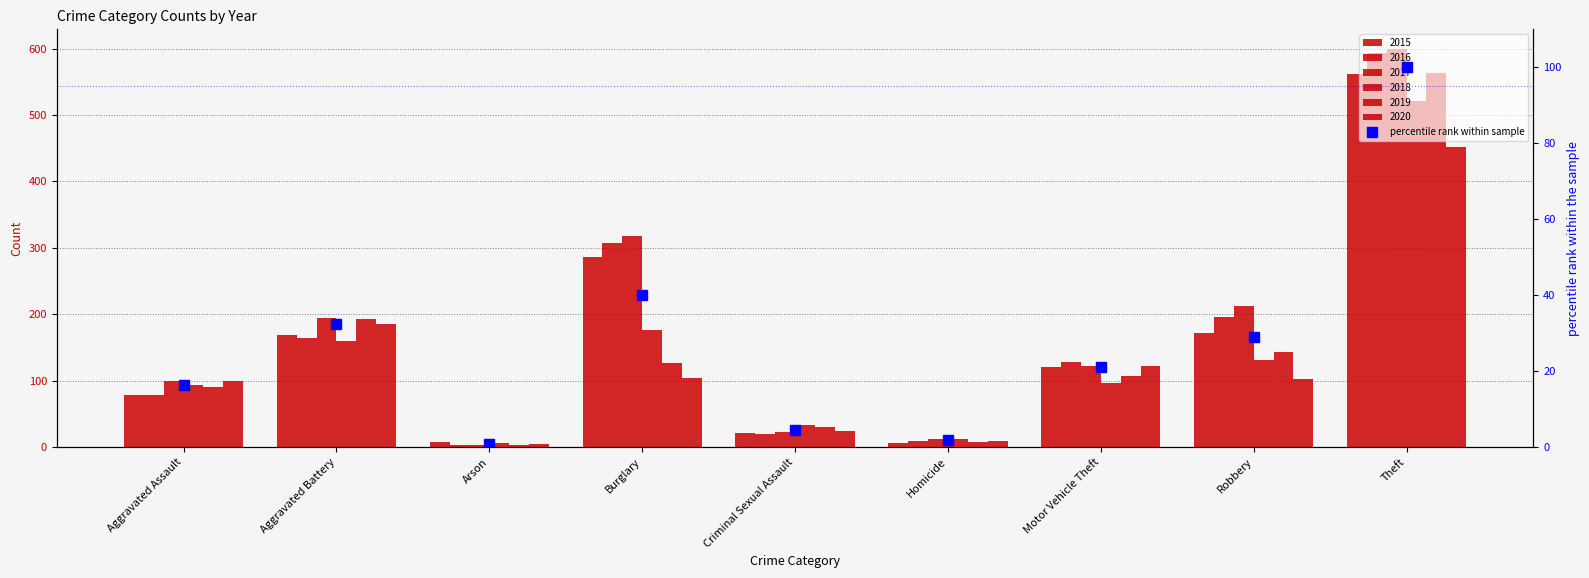

What is the average value?

27.4